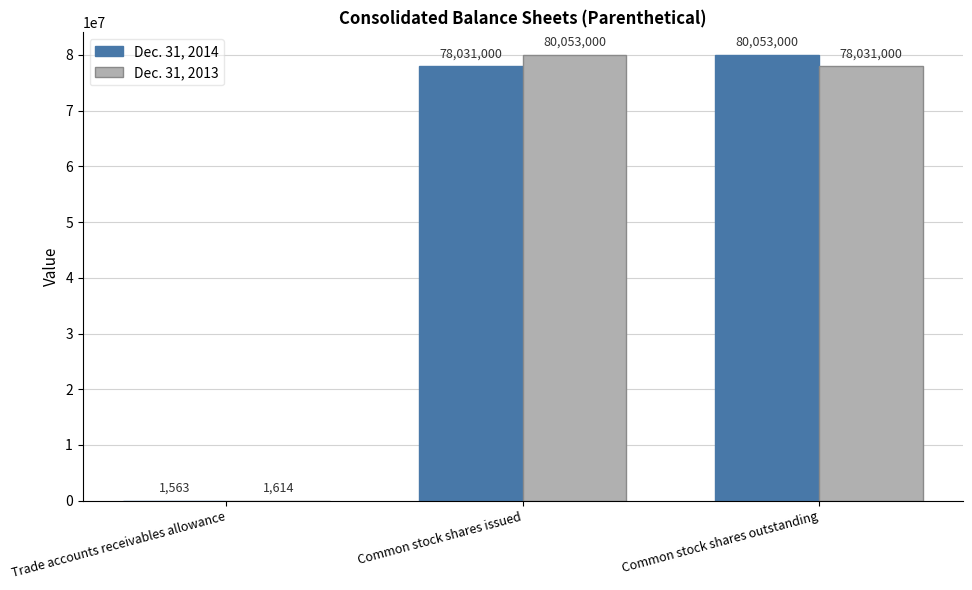

Which series changed the most between Trade accounts receivables allowance and Common stock shares issued?

Dec. 31, 2013